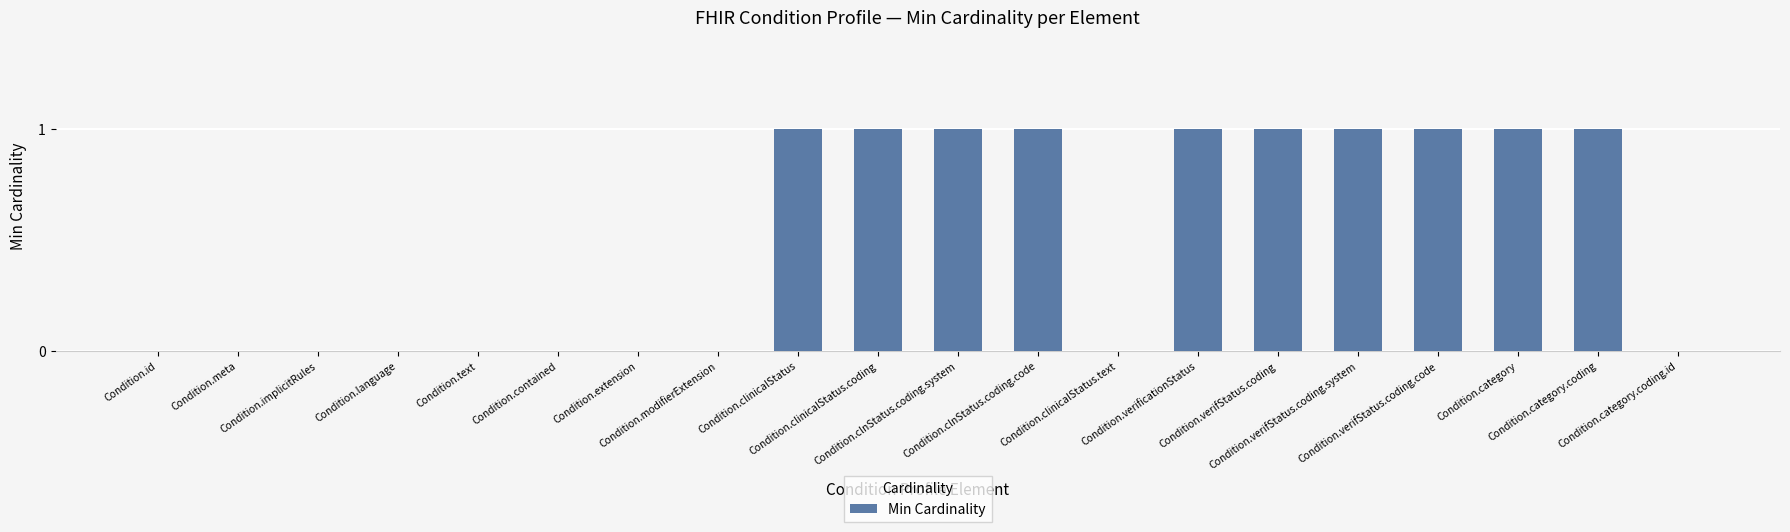

Are the bars grouped side by side (vs. stacked)?

No